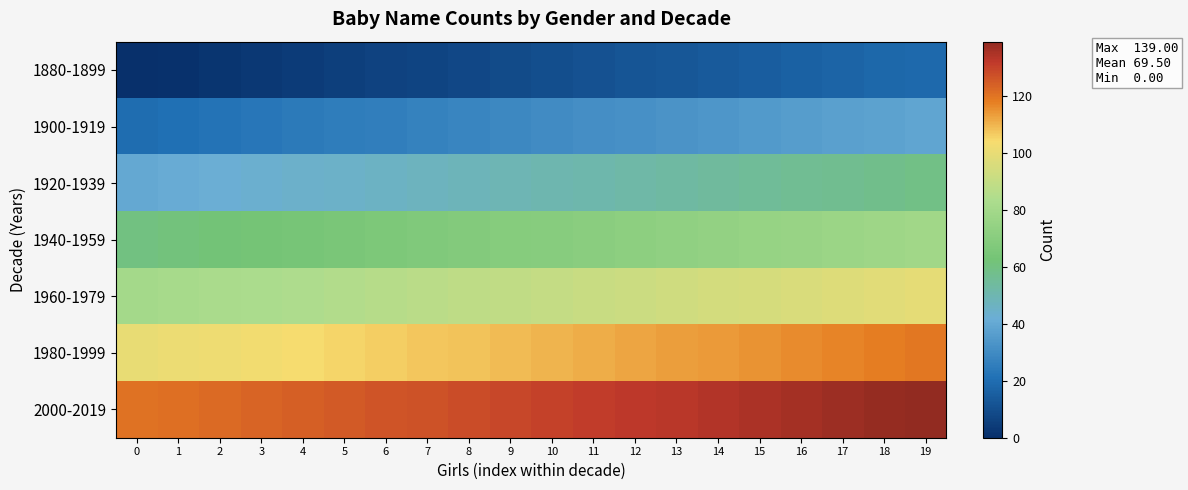

At which category is the sum across all series the highest?

19